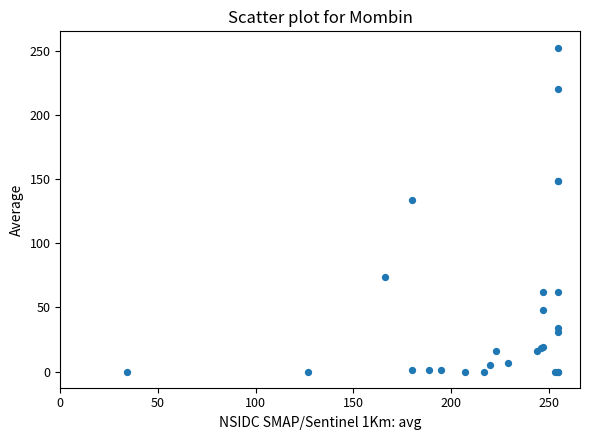

What Y value in the scatter plot is closest to 126?

134